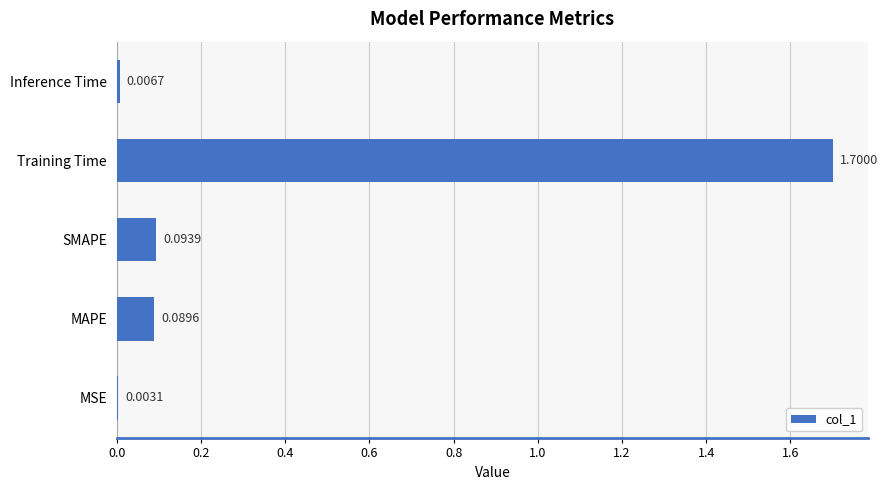

What is the sum of all values?

1.9